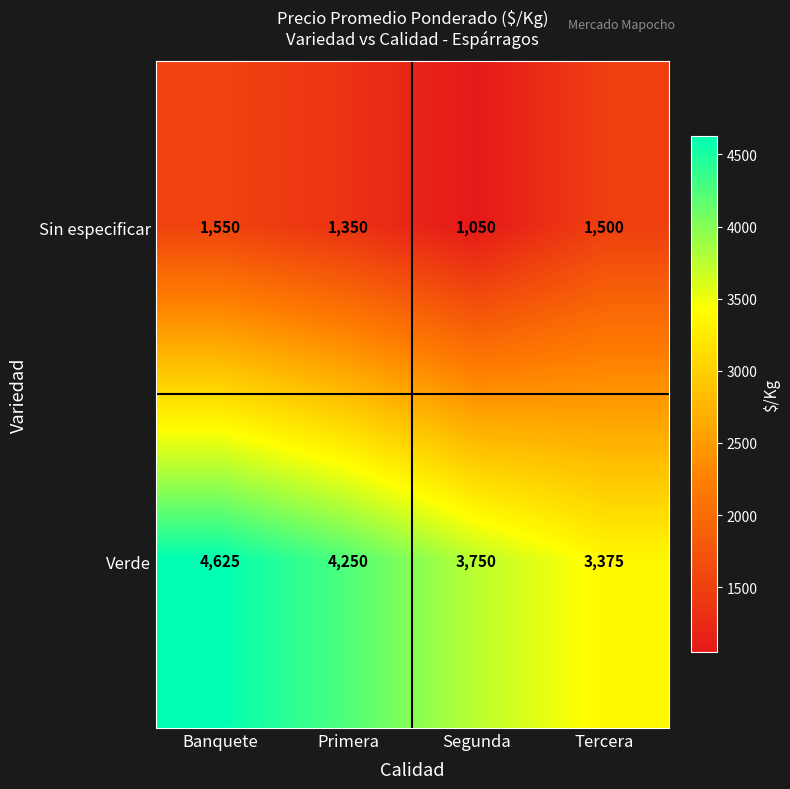

What is the total value across all series at Tercera?

4875